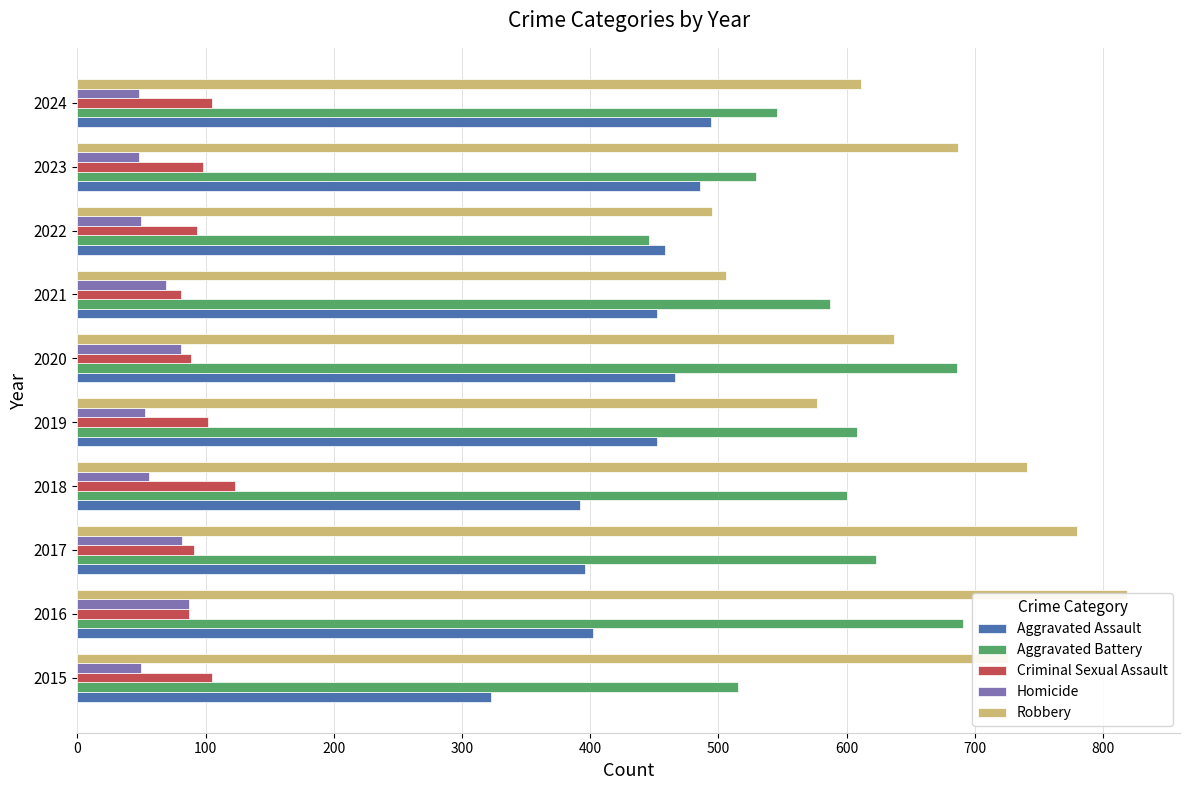

Does the chart contain any negative values?

No